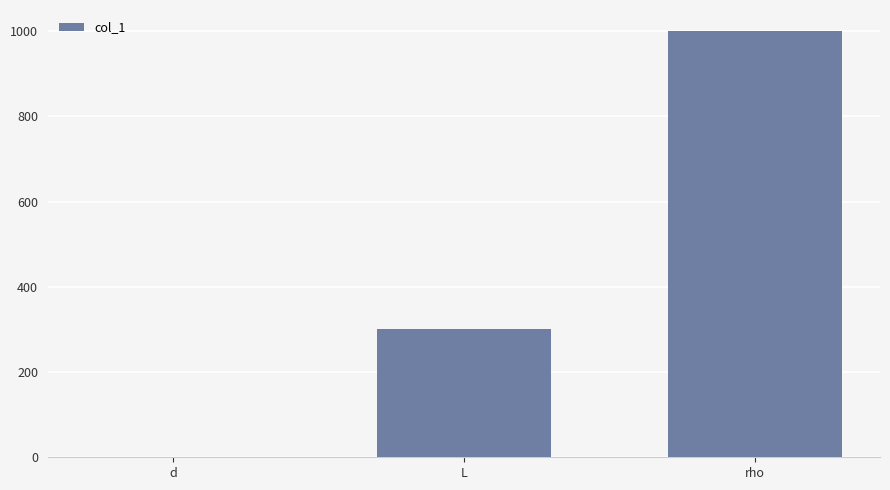

Which label corresponds to the largest value in the chart?

rho